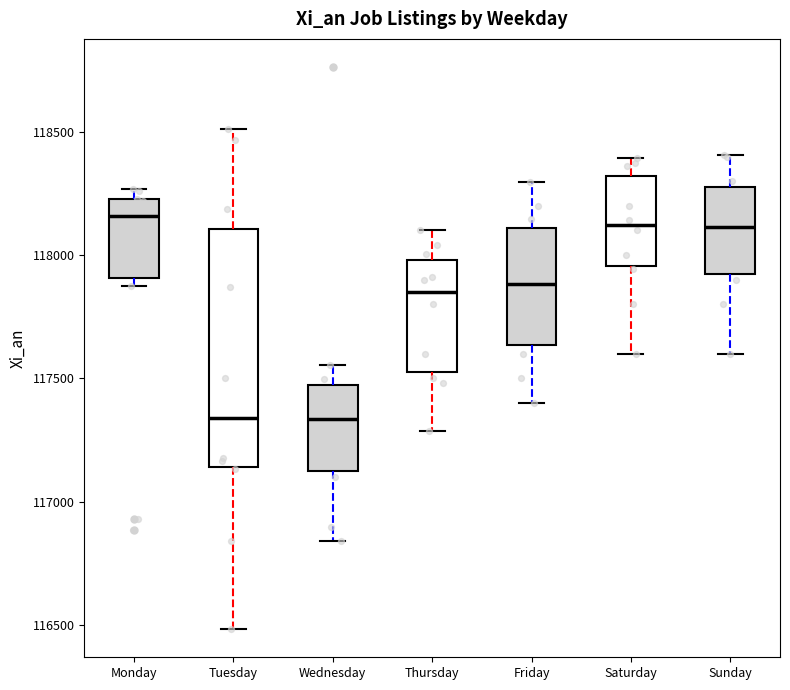

Reading left to right, read every box against the y-axis: the position of its median line, the range the box covers, and the ends of its whiskers. The values are not printed on the chart, so give them approximately, as read against the axis.

Monday: median 118150, box 117900 to 118250, whiskers 117900 (just below the box's lower edge) to 118250 (just above the box's upper edge)
Tuesday: median 117350, box 117150 to 118100, whiskers 116500 to 118500
Wednesday: median 117350, box 117100 to 117450, whiskers 116850 to 117550
Thursday: median 117850, box 117550 to 118000, whiskers 117300 to 118100
Friday: median 117900, box 117650 to 118100, whiskers 117400 to 118300
Saturday: median 118100, box 117950 to 118300, whiskers 117600 to 118400
Sunday: median 118100, box 117950 to 118300, whiskers 117600 to 118400